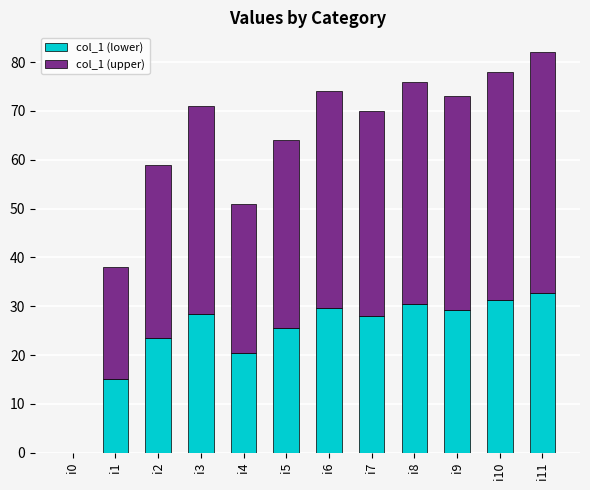

What is the maximum value for col_1 (lower)?

32.8